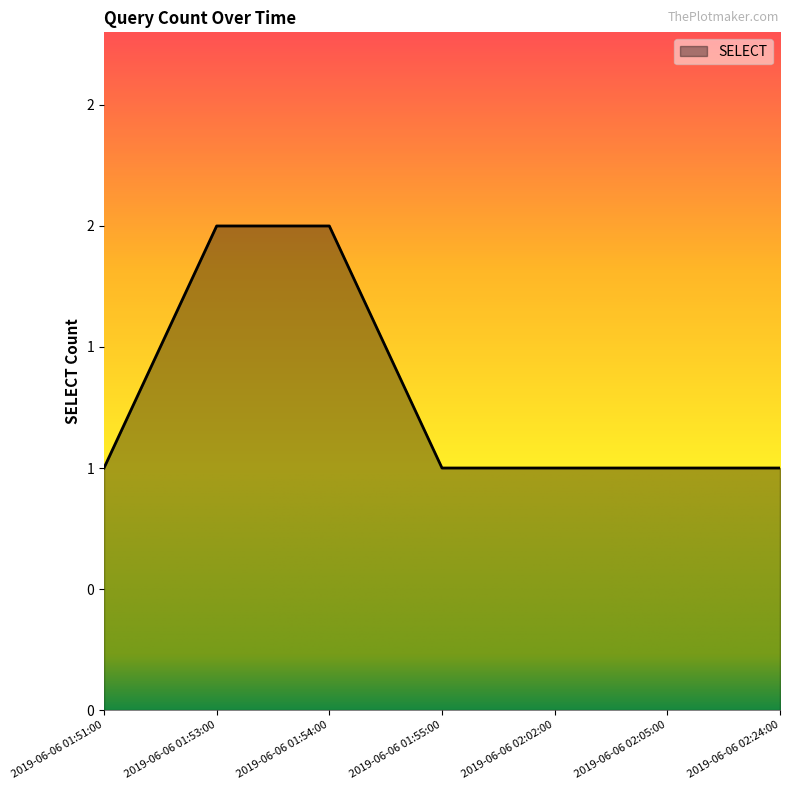

What position from the left is 2019-06-06 02:02:00?

5